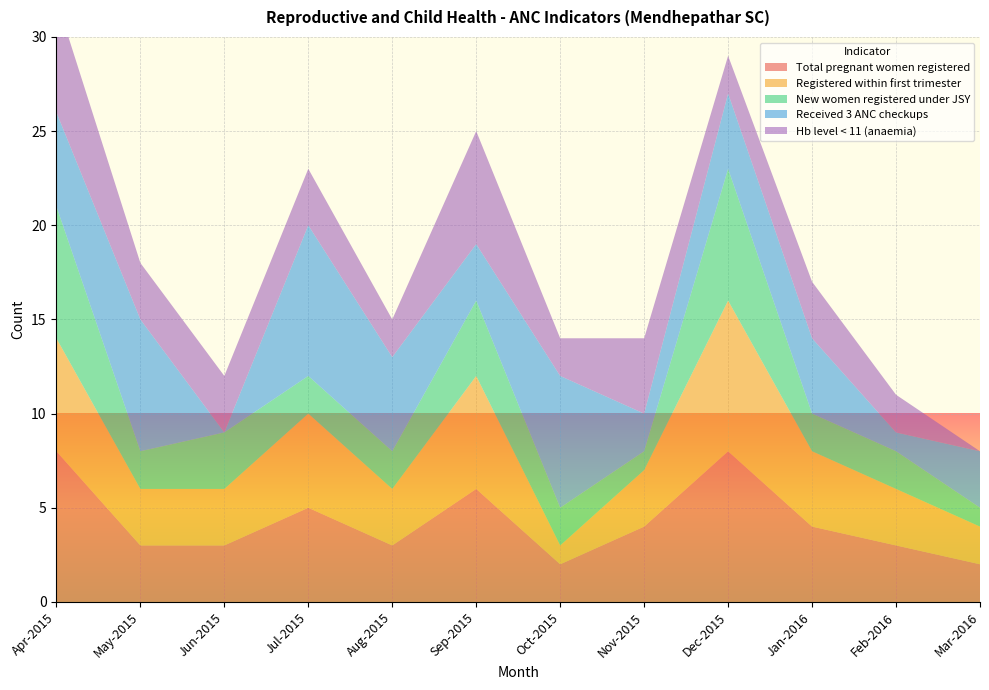

Reading right to left, transcribe all the data shown in this chart.

Total pregnant women registered: 2	3	4	8	4	2	6	3	5	3	3	8
Registered within first trimester: 2	3	4	8	3	1	6	3	5	3	3	6
New women registered under JSY: 1	2	2	7	1	2	4	2	2	3	2	7
Received 3 ANC checkups: 3	1	4	4	2	7	3	5	8	0	7	5
Hb level < 11 (anaemia): 0	2	3	2	4	2	6	2	3	3	3	6